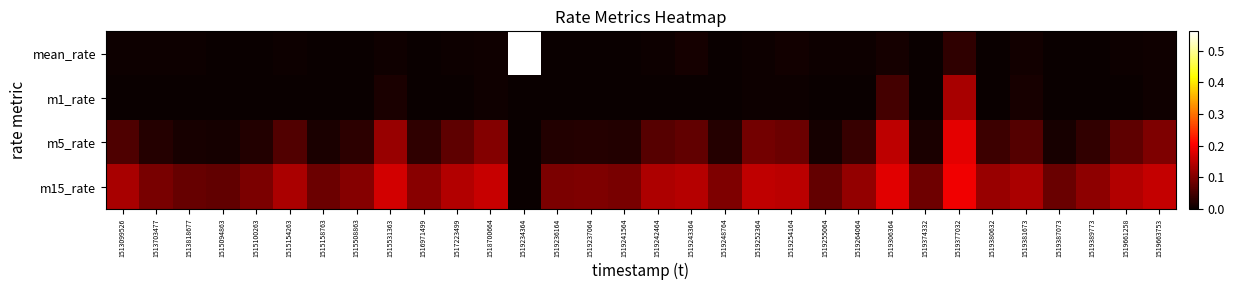

At how many categories does at least one series exceed 0?

32